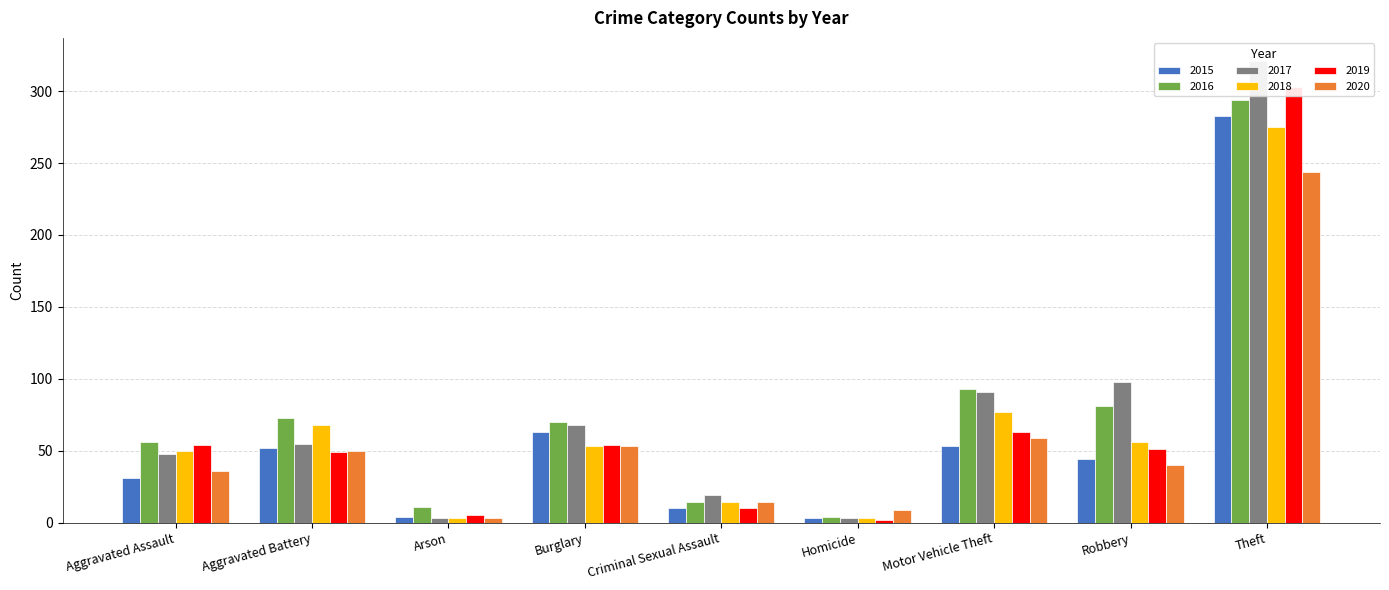

What is the smallest value displayed?

2